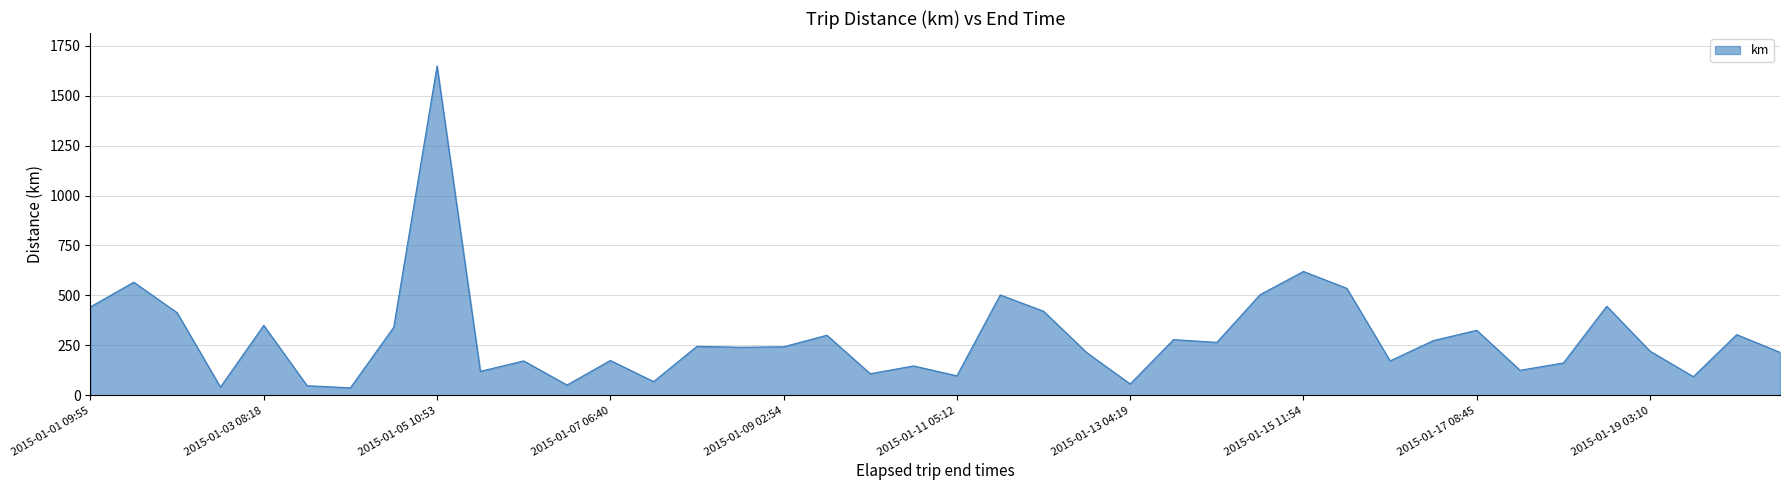

What is the maximum value shown in the chart?

1648.2